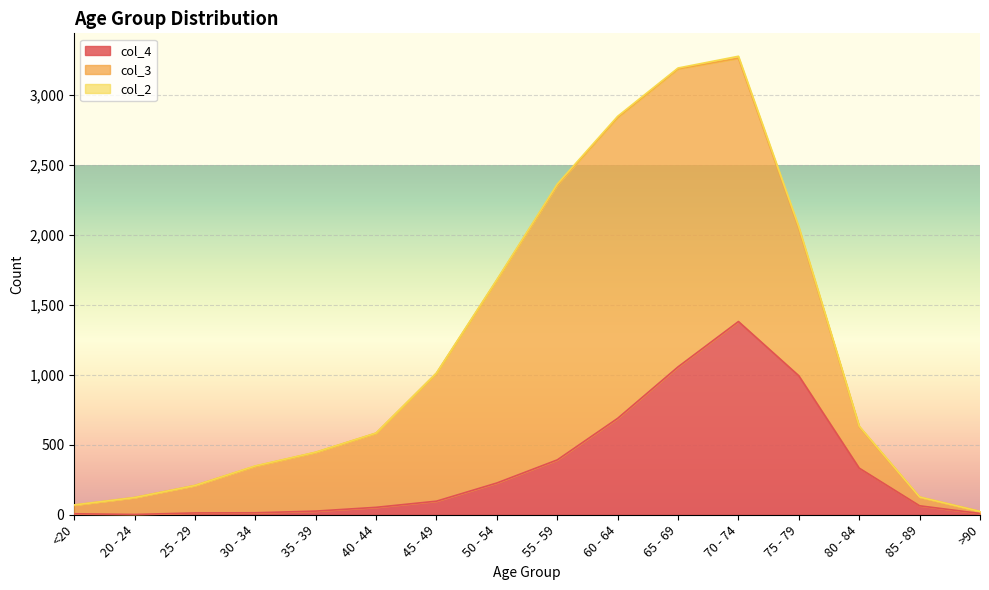

True or false: col_2 has a value of 5 at 80 - 84.

False